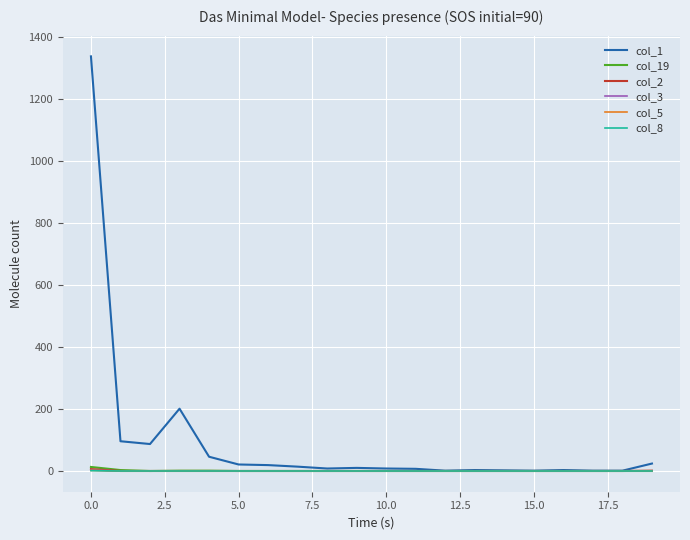

Which series has the largest range (max minus min)?

col_1